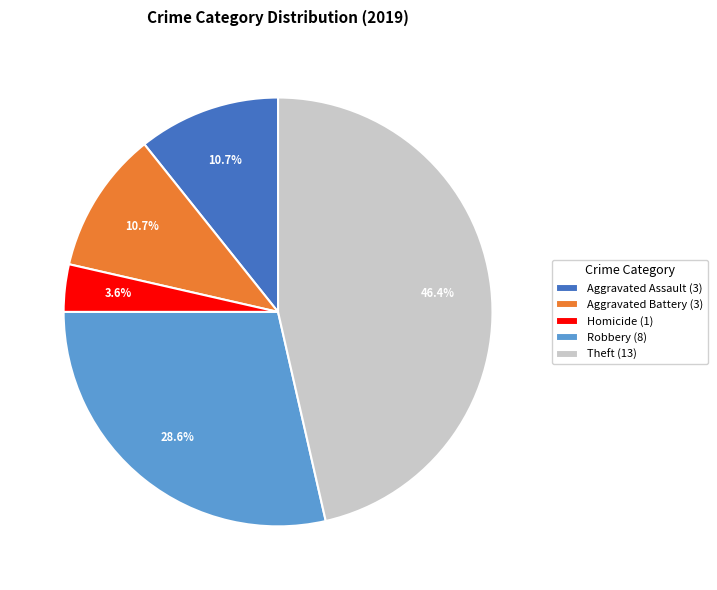

Combined, do Aggravated Battery (3) and Homicide (1) account for over 50%?

No